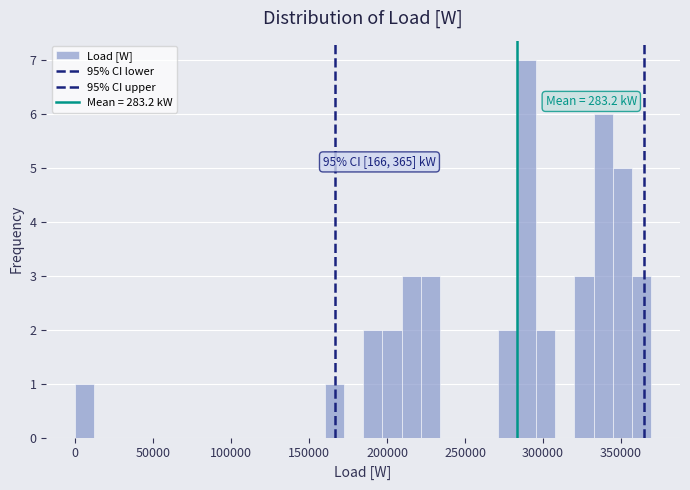

Read against the x-axis, roughly where is the centre of the tallest bar?

290000